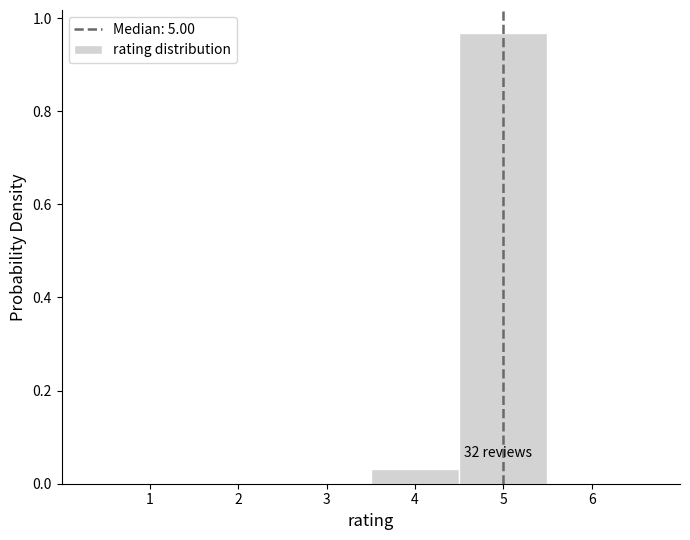

Which range on the x-axis has the tallest bar?

4.5 to 5.5